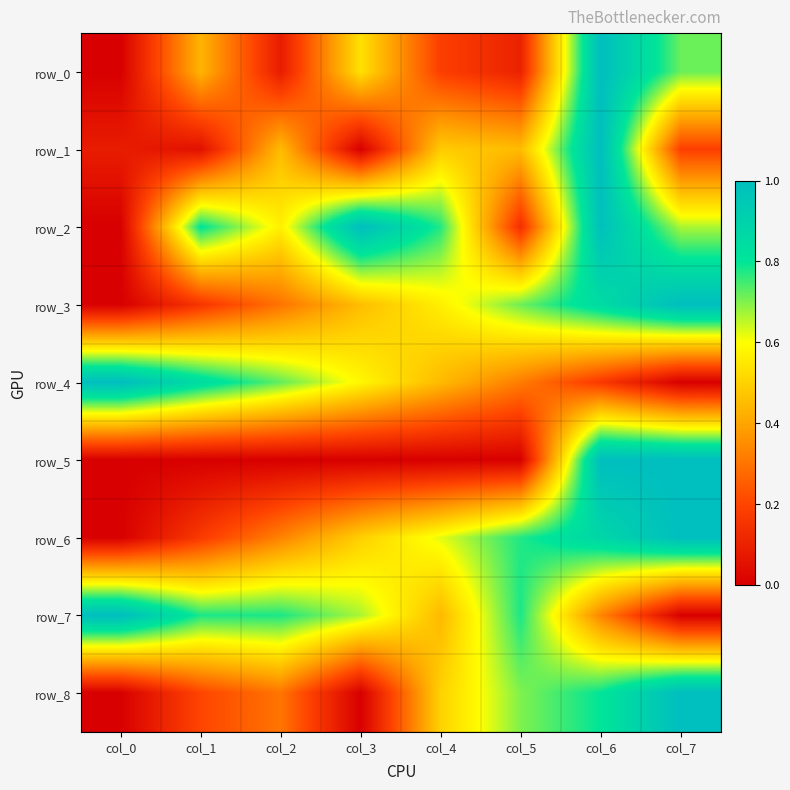

At col_3, list the series in order from largest to smallest.

row_2, row_7, row_4, row_0, row_6, row_3, row_5, row_1, row_8